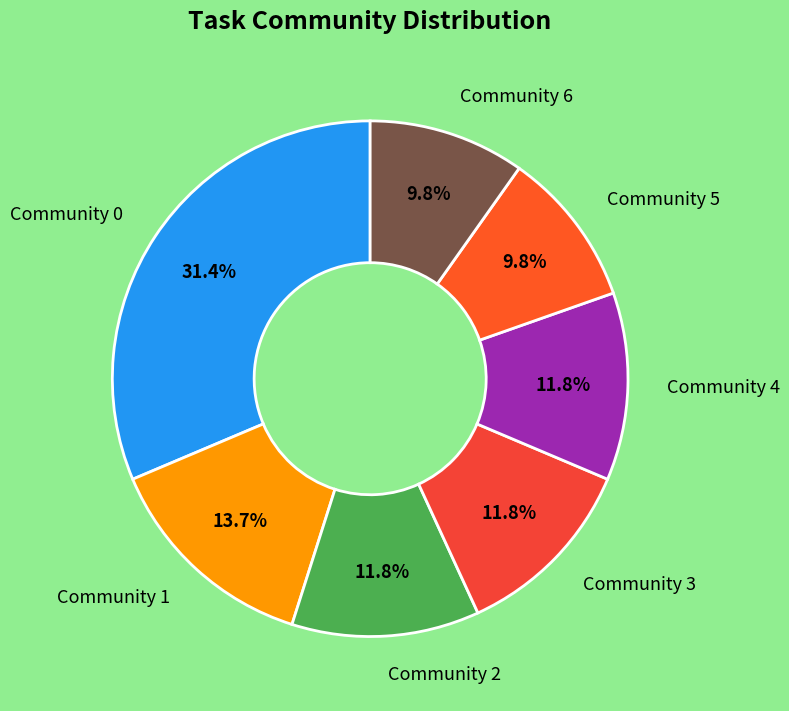

Count the number of slices in the pie.

7